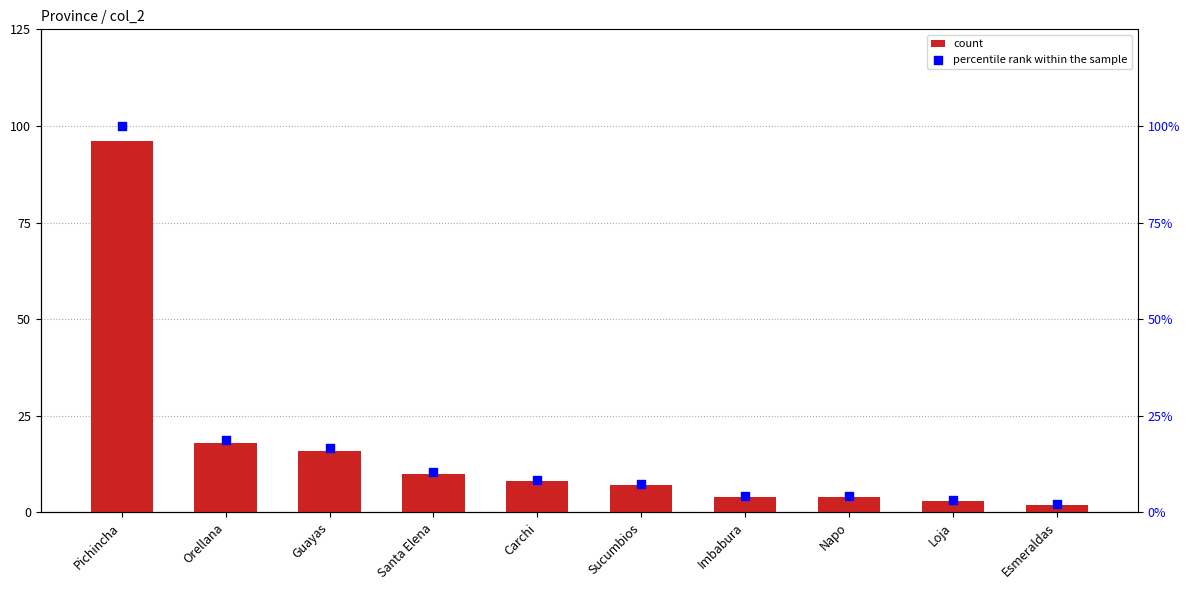

At which category is the sum across all series the highest?

Pichincha